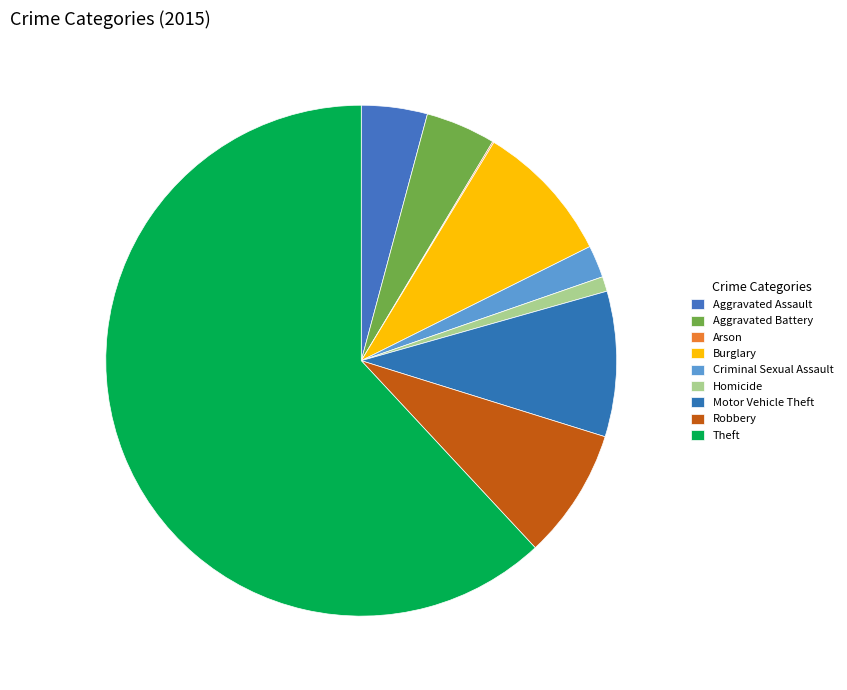

What is the ratio of the value at Robbery to the value at Arson?

97.0